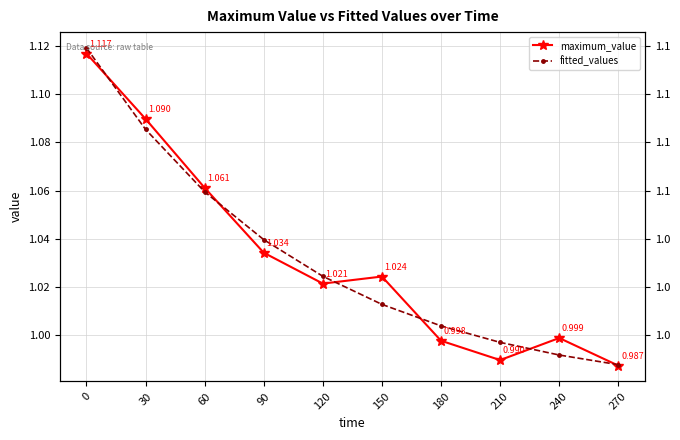

True or false: fitted_values has more than 0 points higher than both neighbors.

False